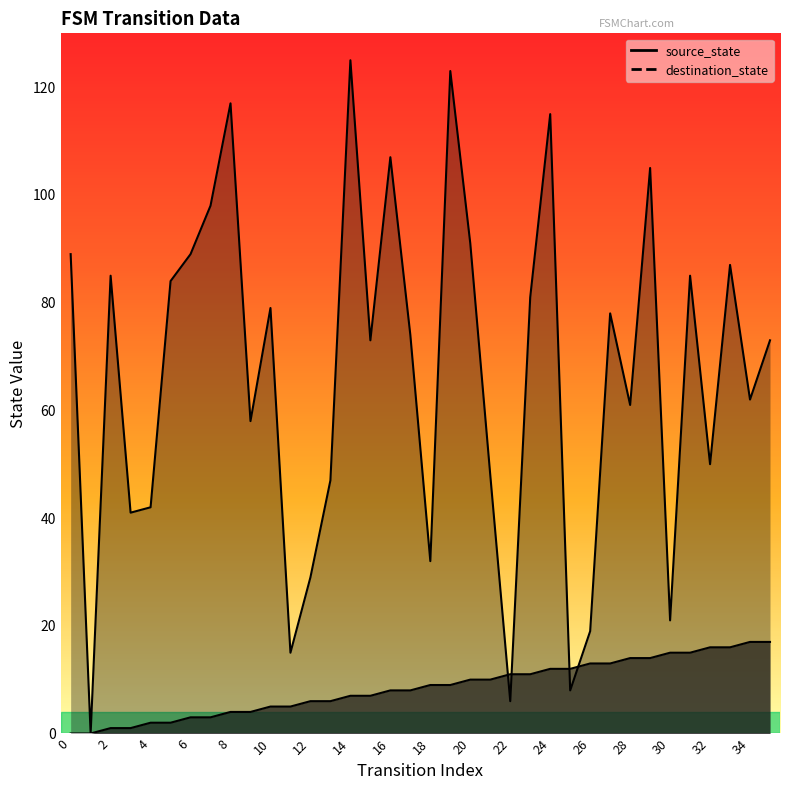

Rank the series by their maximum value, from highest to lowest.

destination_state, source_state